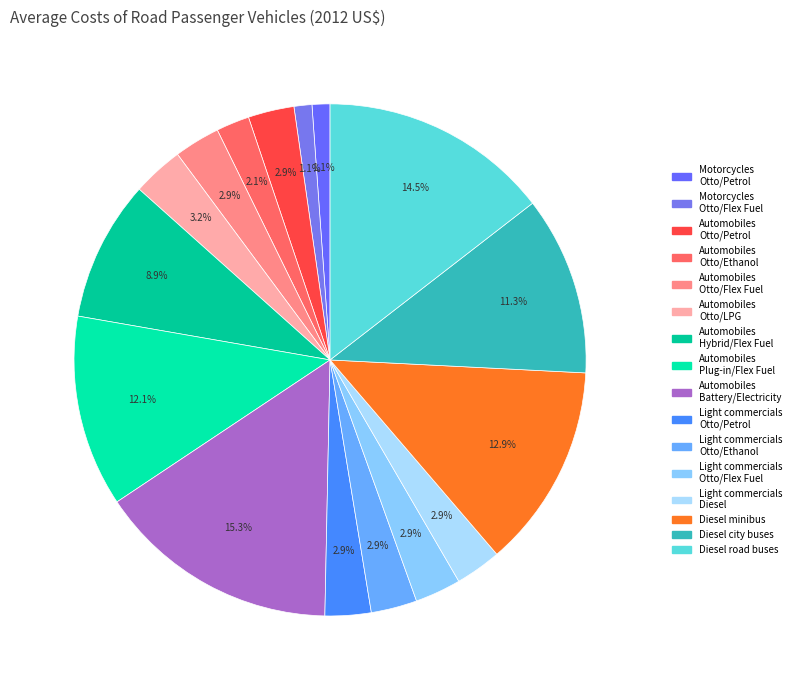

What percentage is the Diesel city buses slice, to the nearest percent?

11%